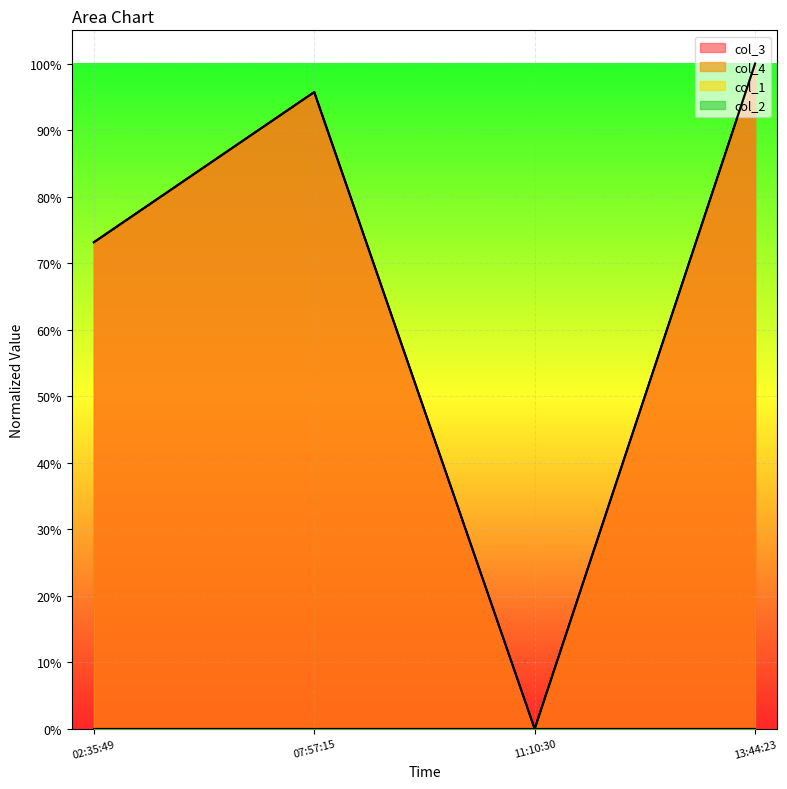

Read the col_4 value at 02:35:49.

0.7